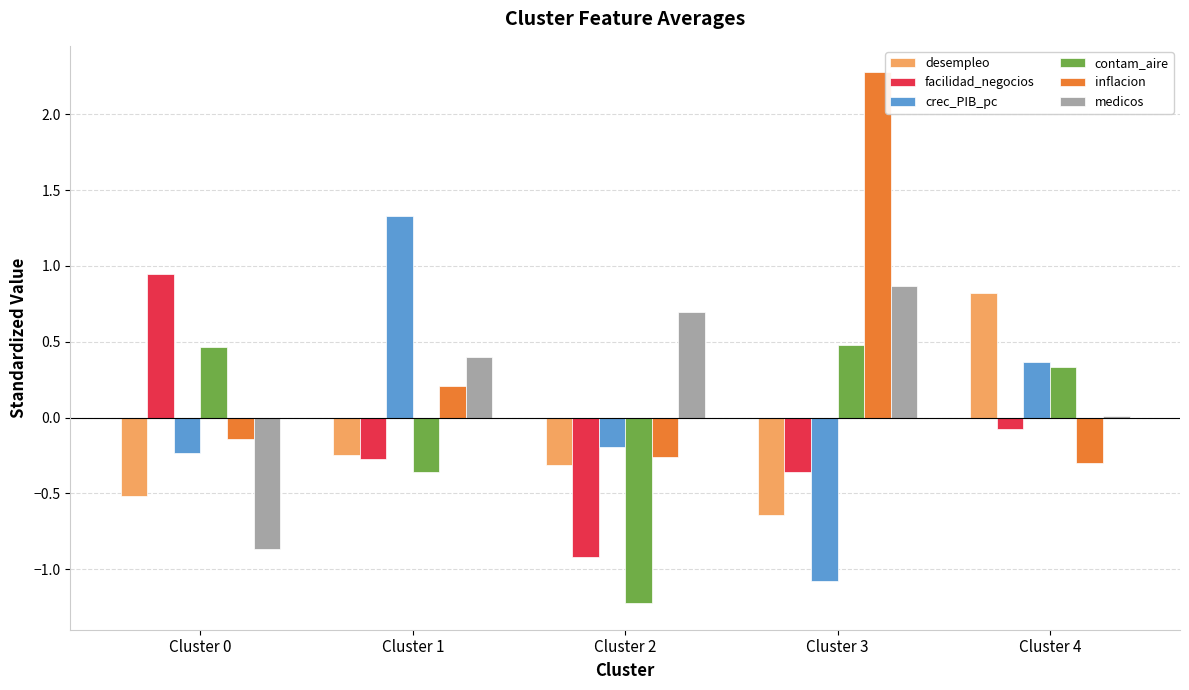

What is the maximum value shown in the chart?

2.3